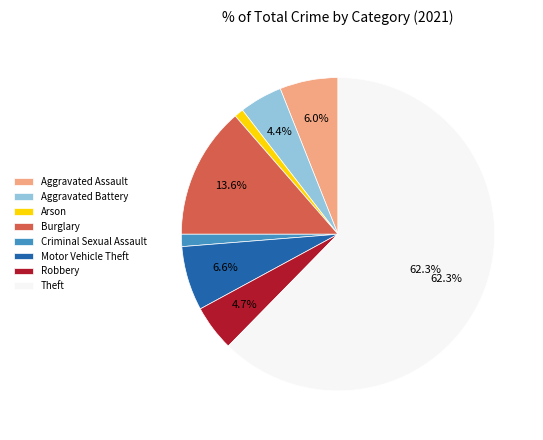

Does Robbery represent more than half of the total?

No